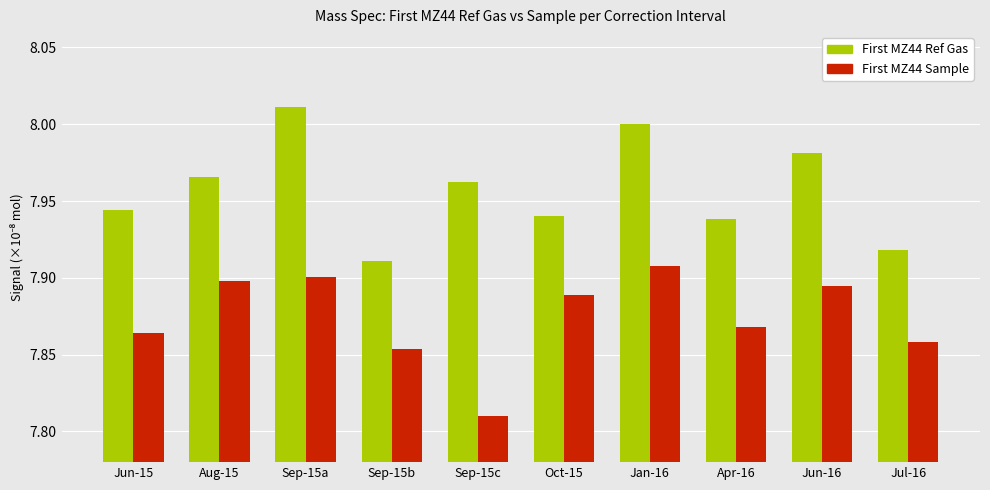

Which category has the lowest value in the First MZ44 Sample series?

Sep-15c